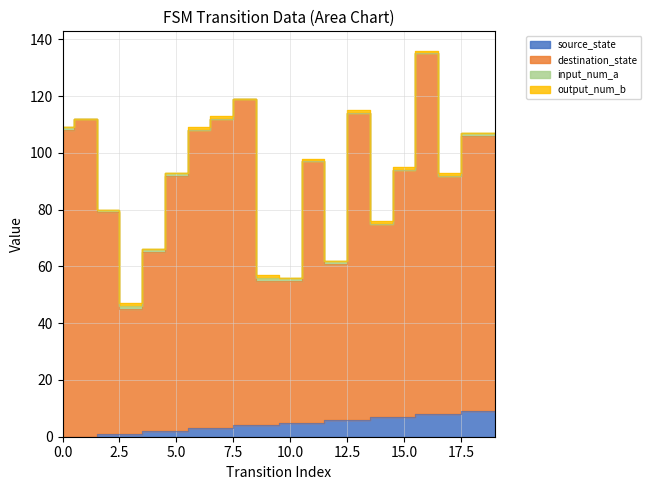

How many values in the destination_state series exceed 97?

9